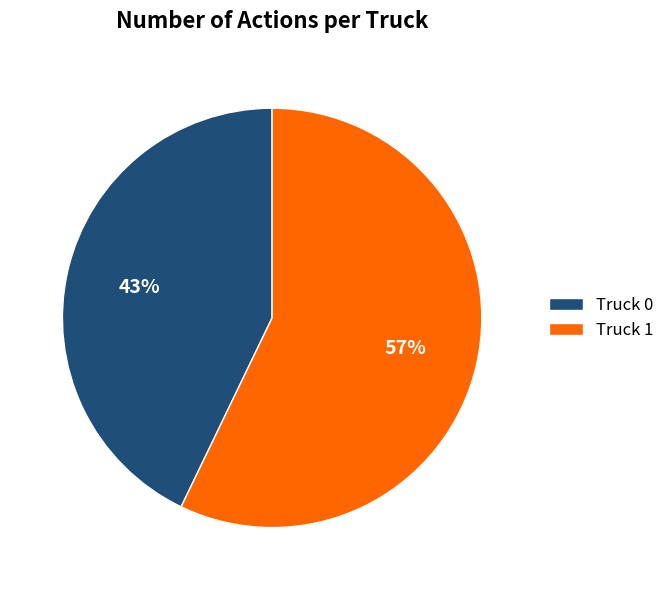

What is the largest slice in the pie chart?

Truck 1